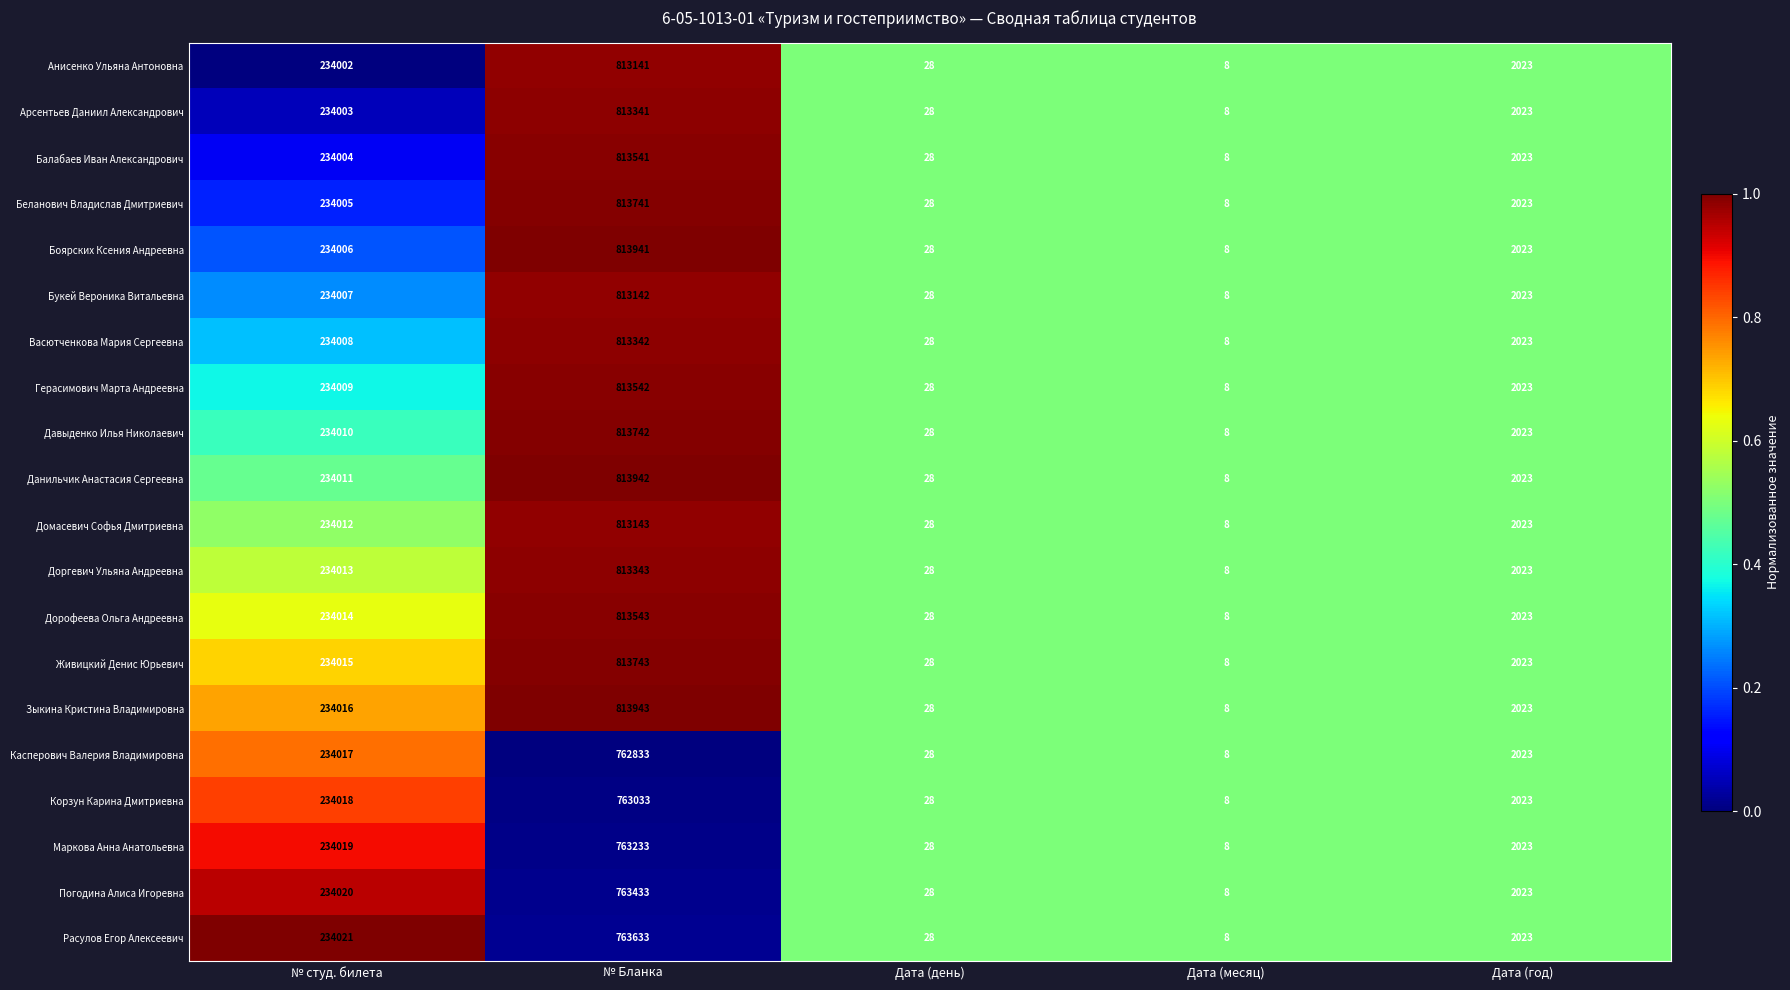

What is the minimum value for Герасимович Марта Андреевна?

8